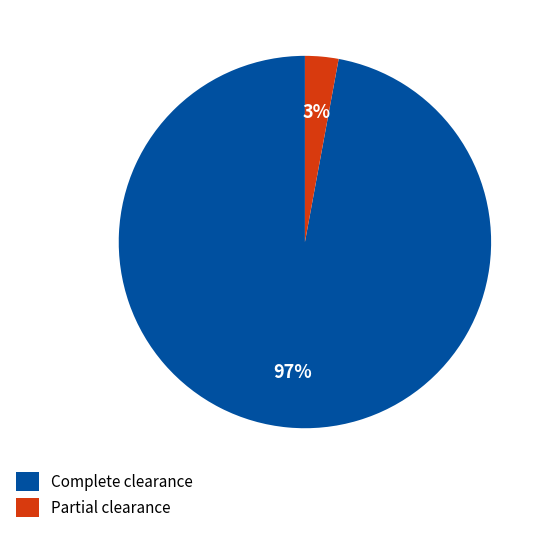

How many segments does this pie chart have?

2